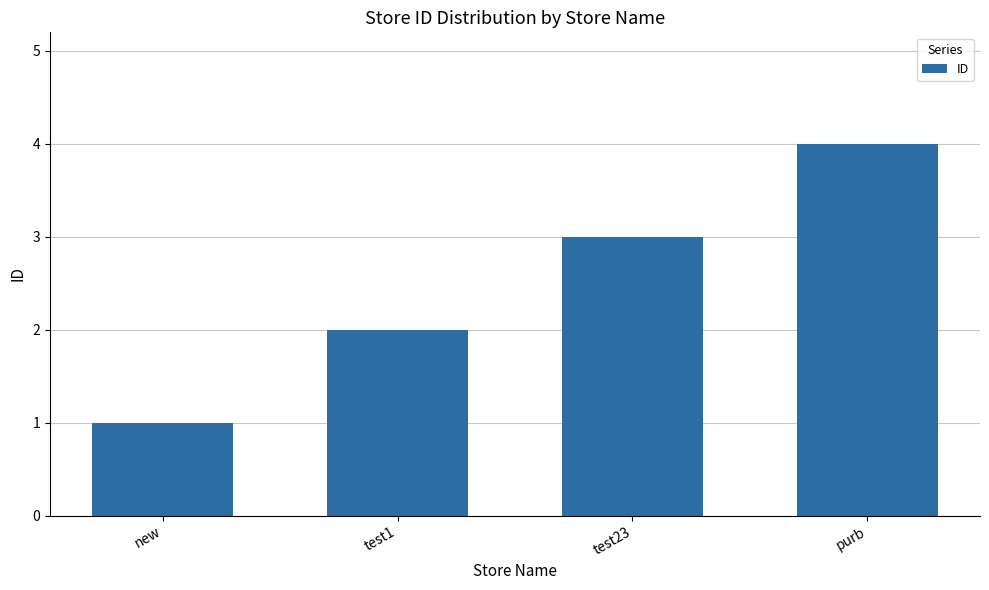

What is the approximate value at new?

1